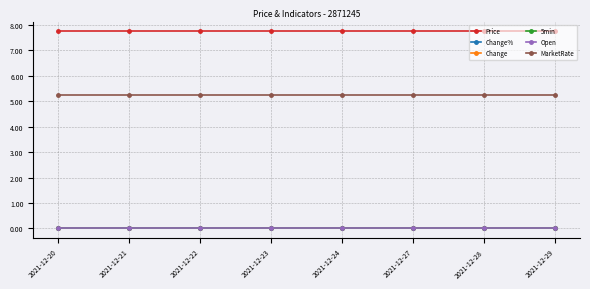

How many lines are shown in the chart?

6